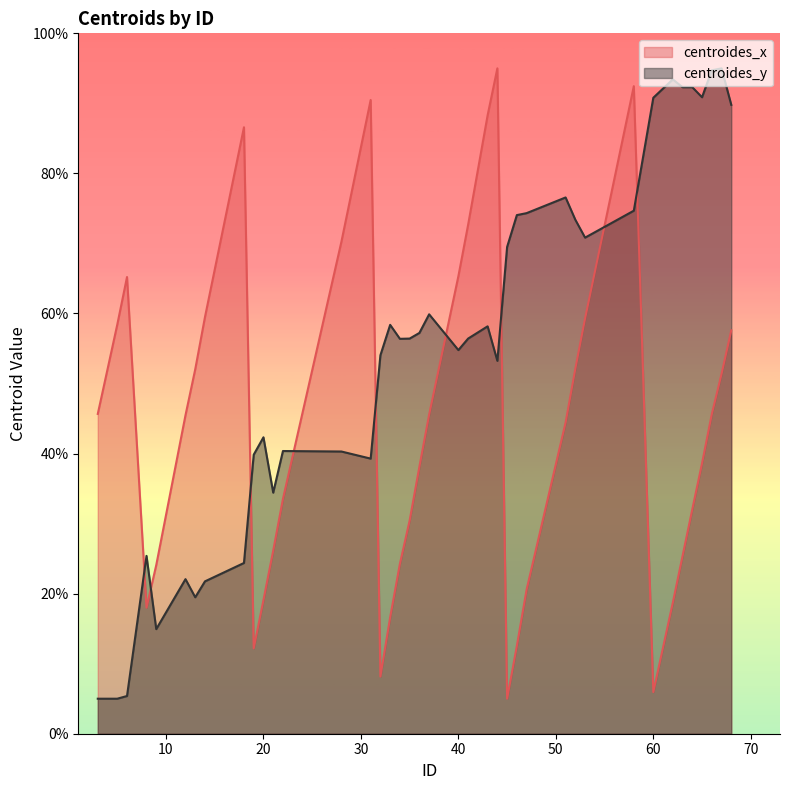

What is the average value of the centroides_x series?

43.8